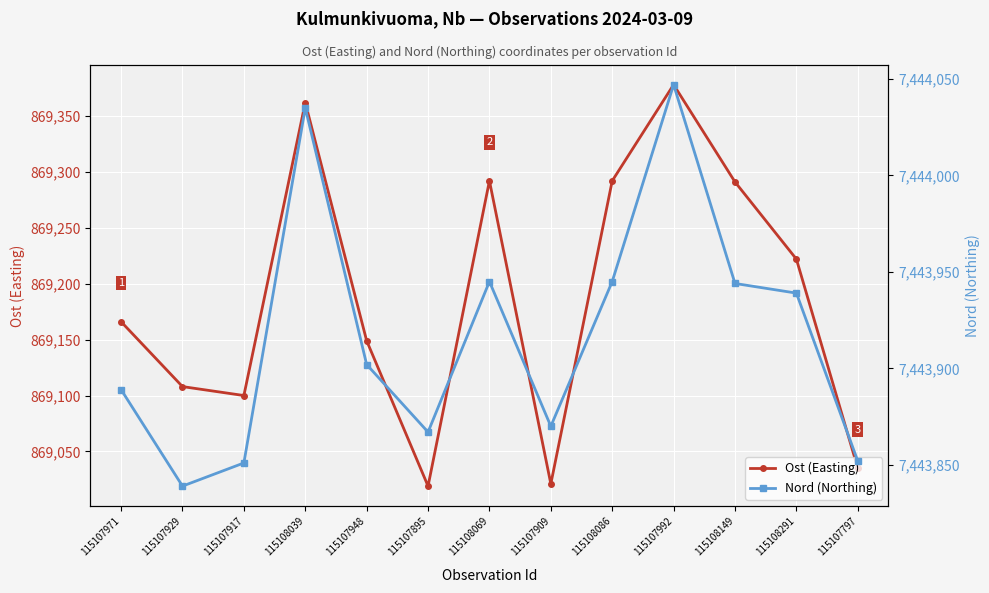

What are all the series names shown in the legend?

Ost (Easting), Nord (Northing)